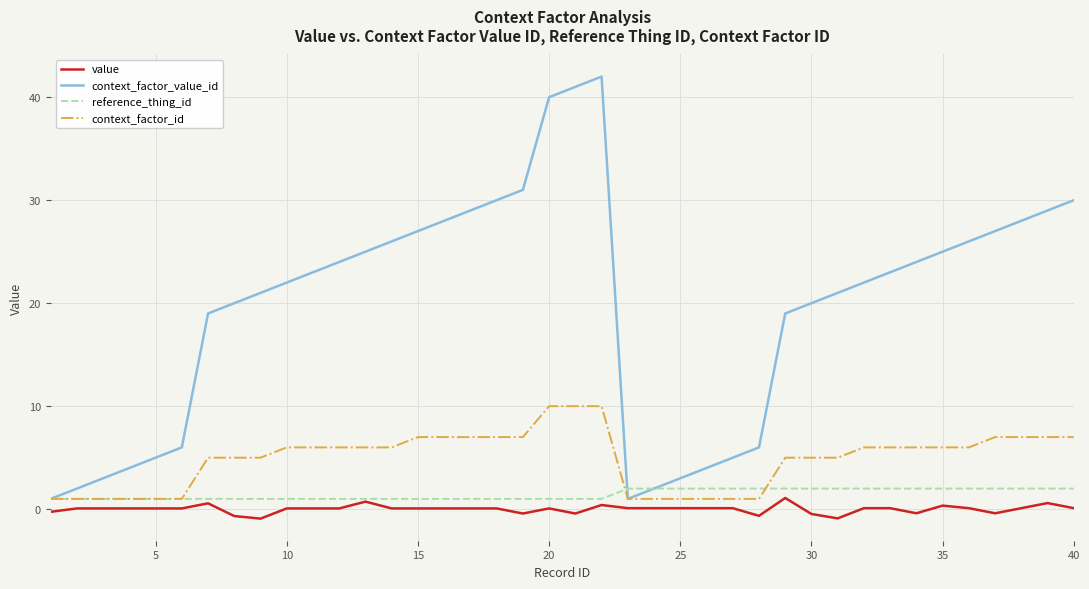

How many values in the context_factor_value_id series are below 23?

20